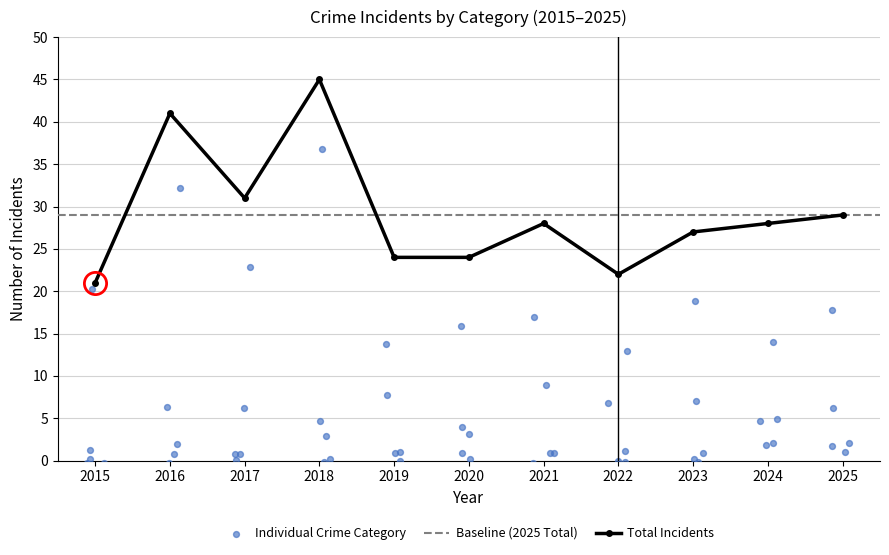

Where is Total Incidents nearest to the value 33?

2017